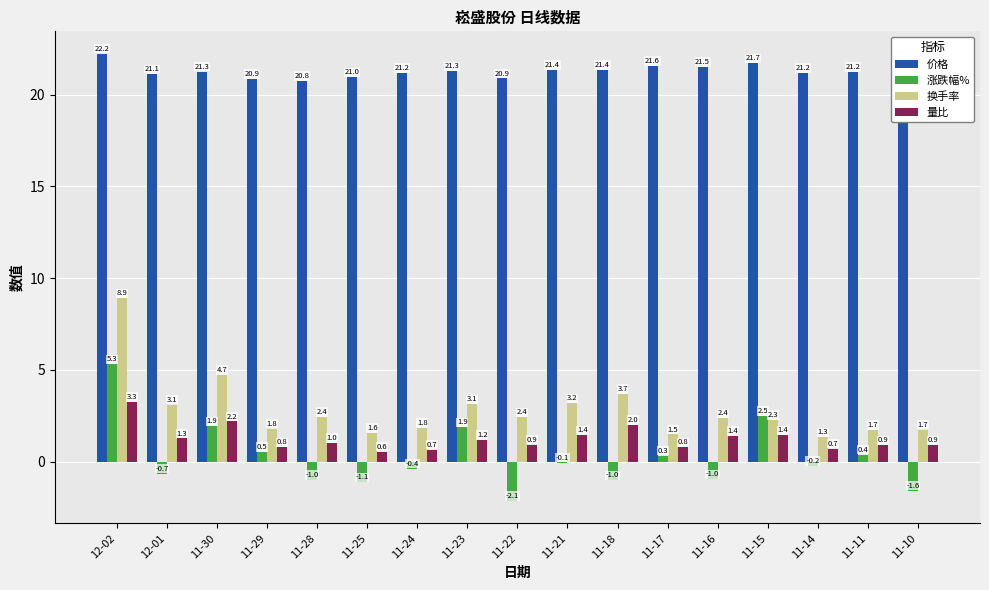

Which series has the largest total across all categories?

价格